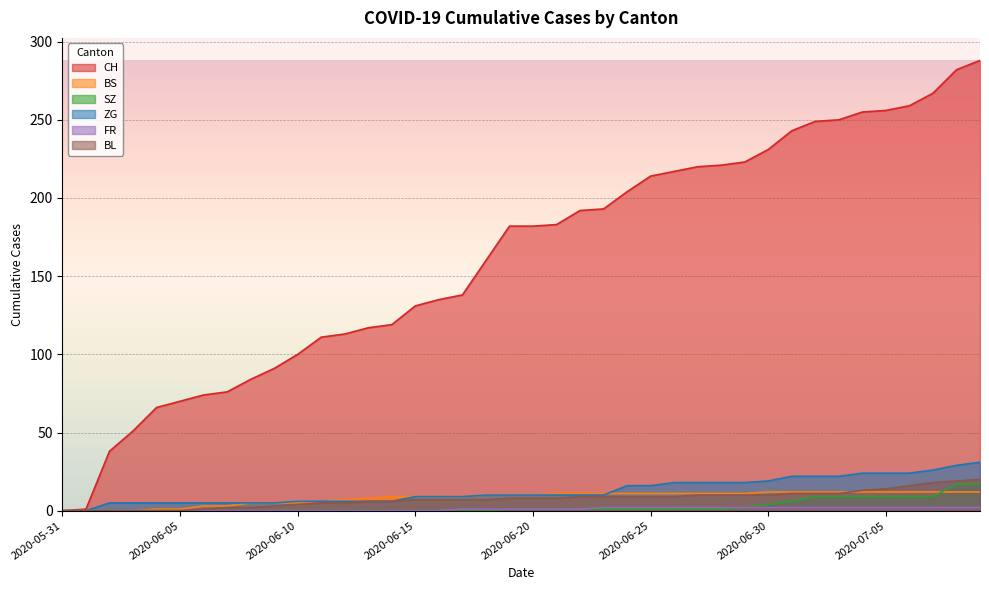

At which category does the chart reach its peak across all series?

2020-07-09